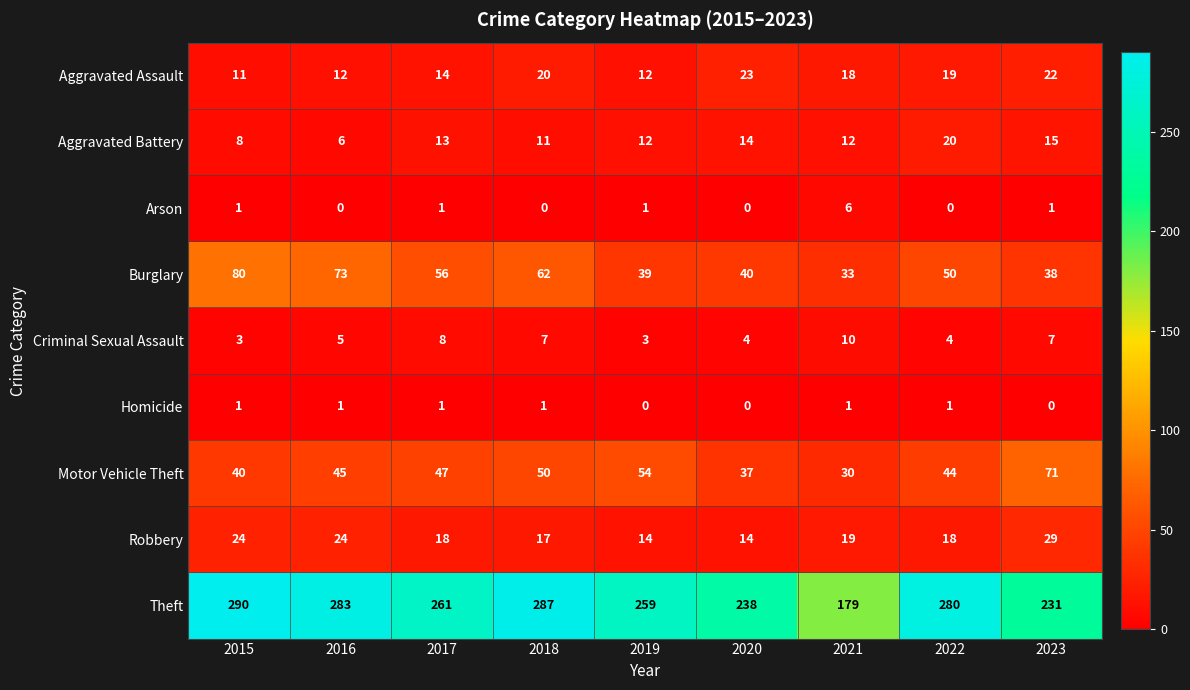

Is it true that Motor Vehicle Theft equals 45 at 2016?

True